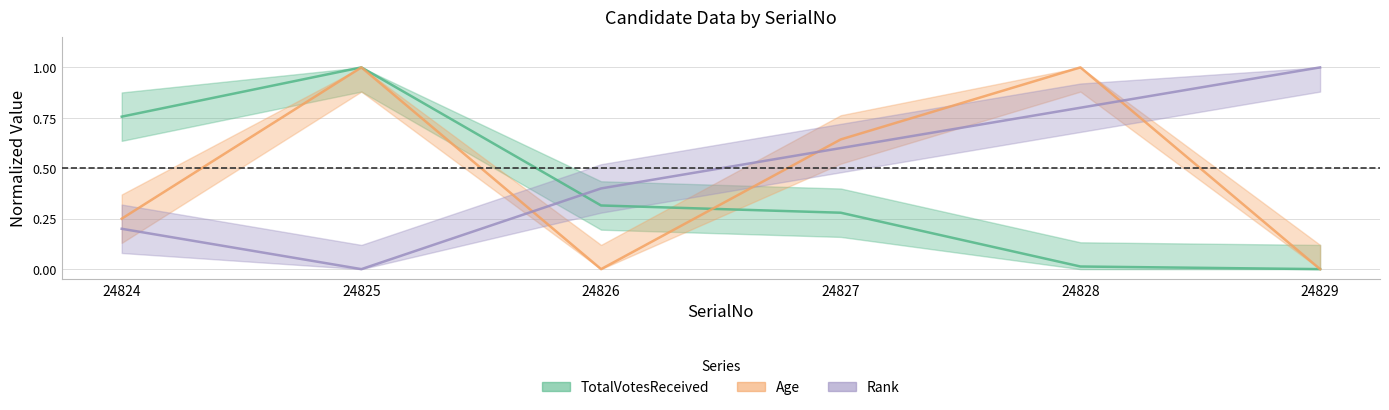

How many values in the Rank series exceed 0?

5